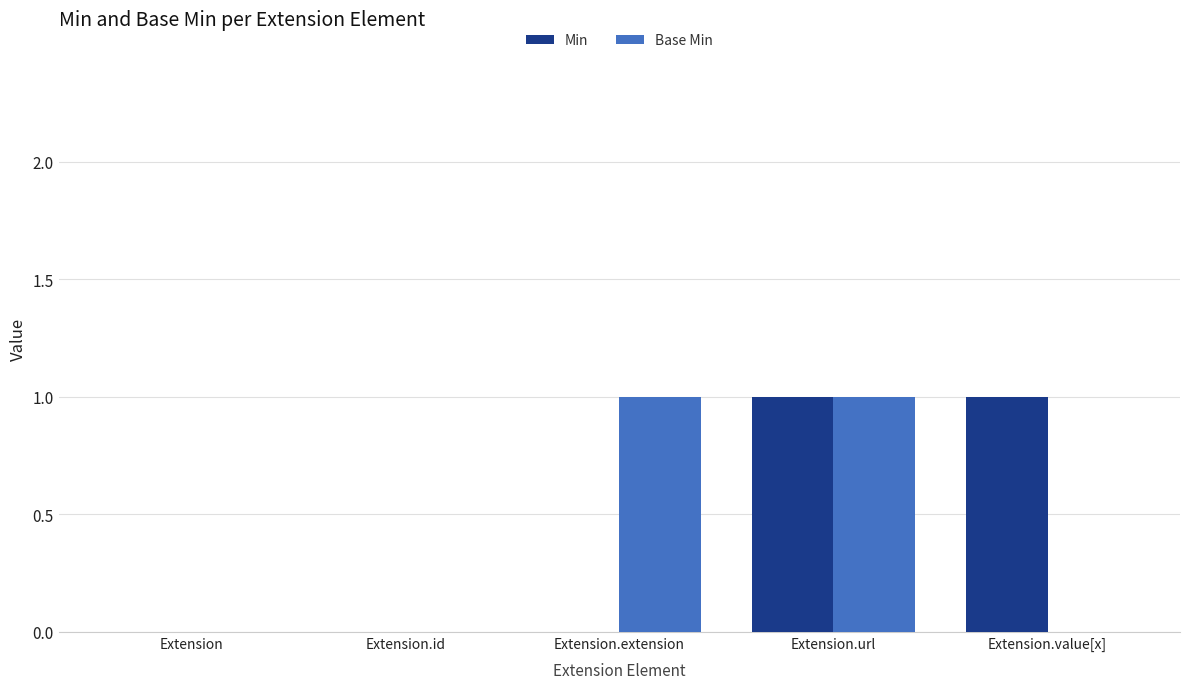

At which category is the sum across all series the highest?

Extension.url